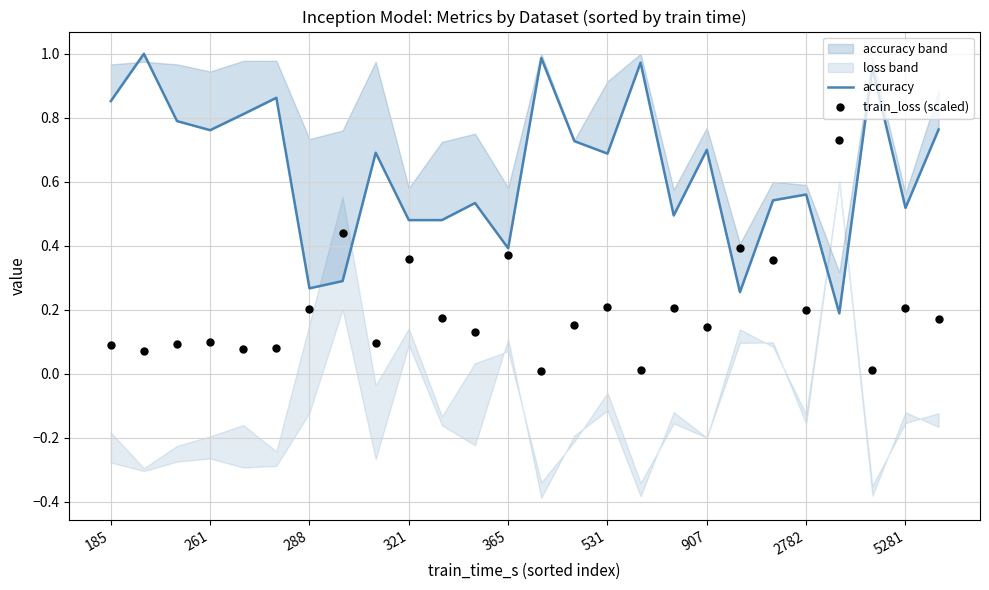

Which series has the largest total across all categories?

accuracy